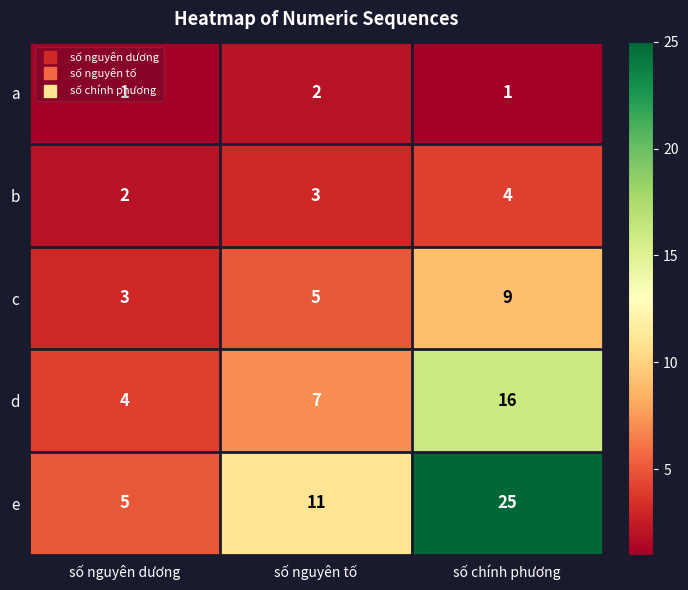

At how many categories does at least one series exceed 9?

2